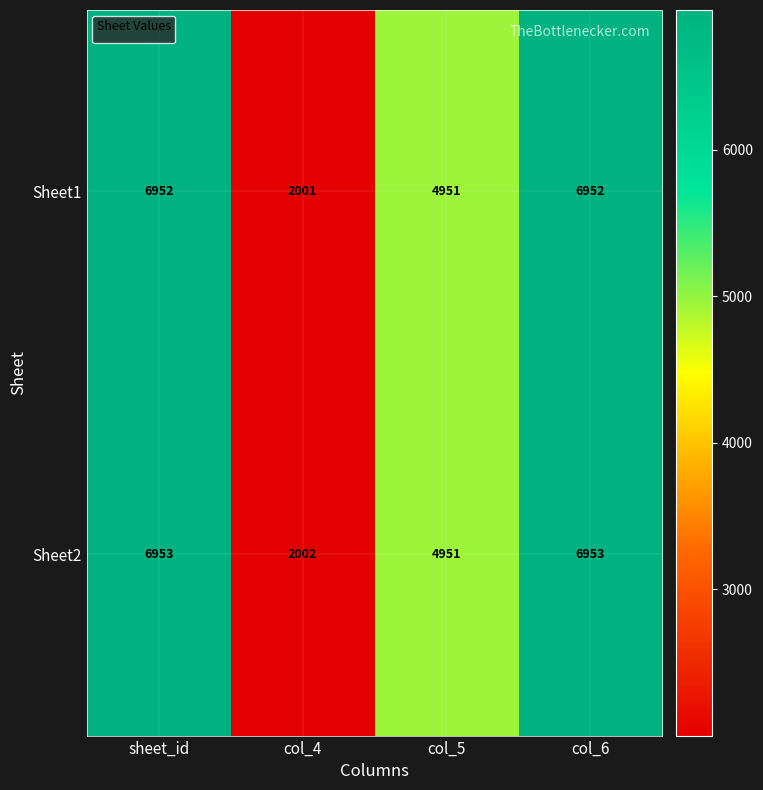

What is the smallest value displayed?

2001